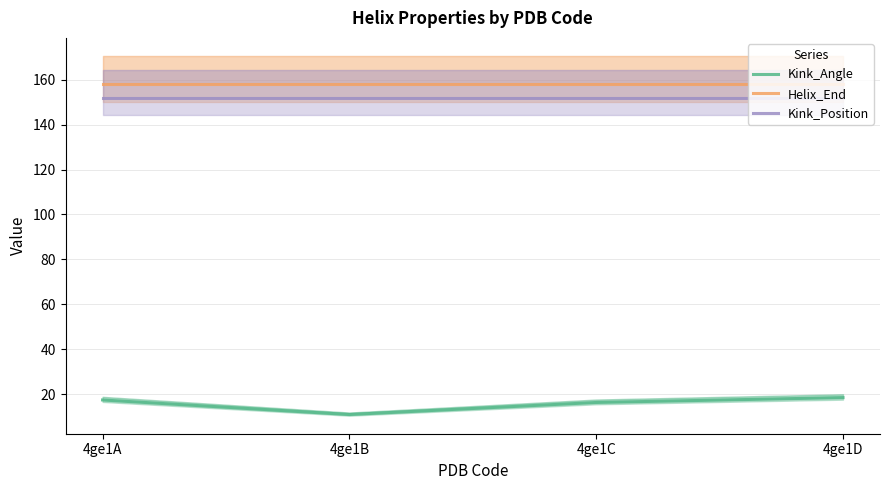

Rank the series at 4ge1C from lowest to highest value.

Kink_Angle, Kink_Position, Helix_End